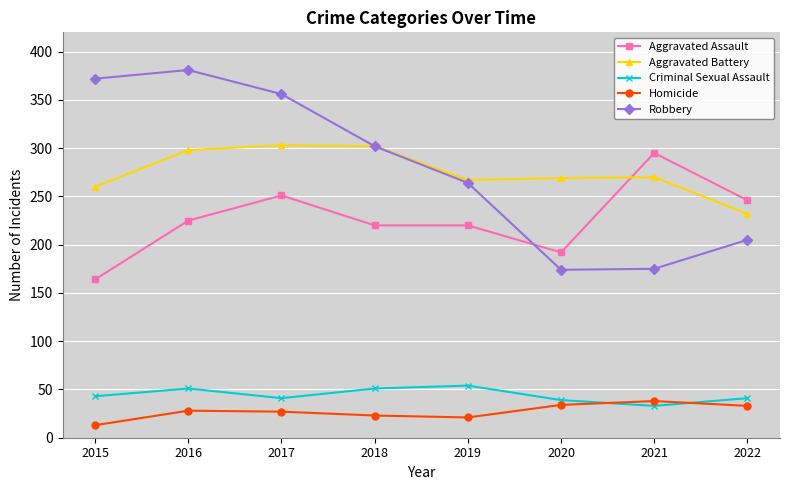

Which series has the widest spread of values?

Robbery